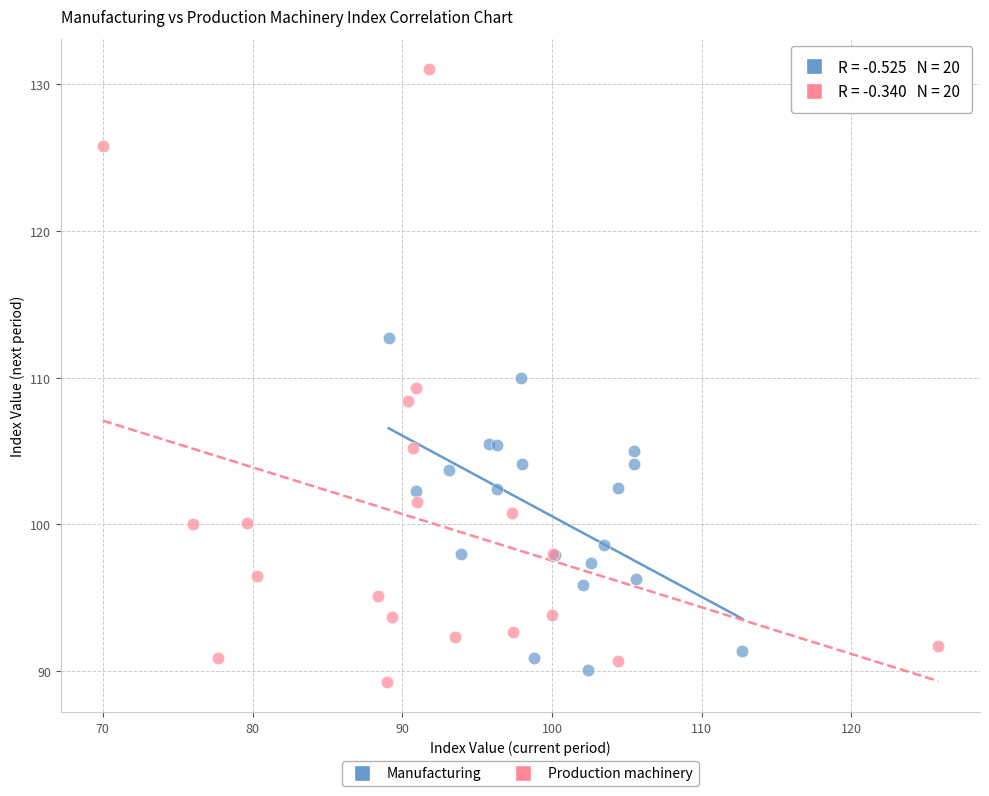

Which series contains the highest Y value?

Production machinery